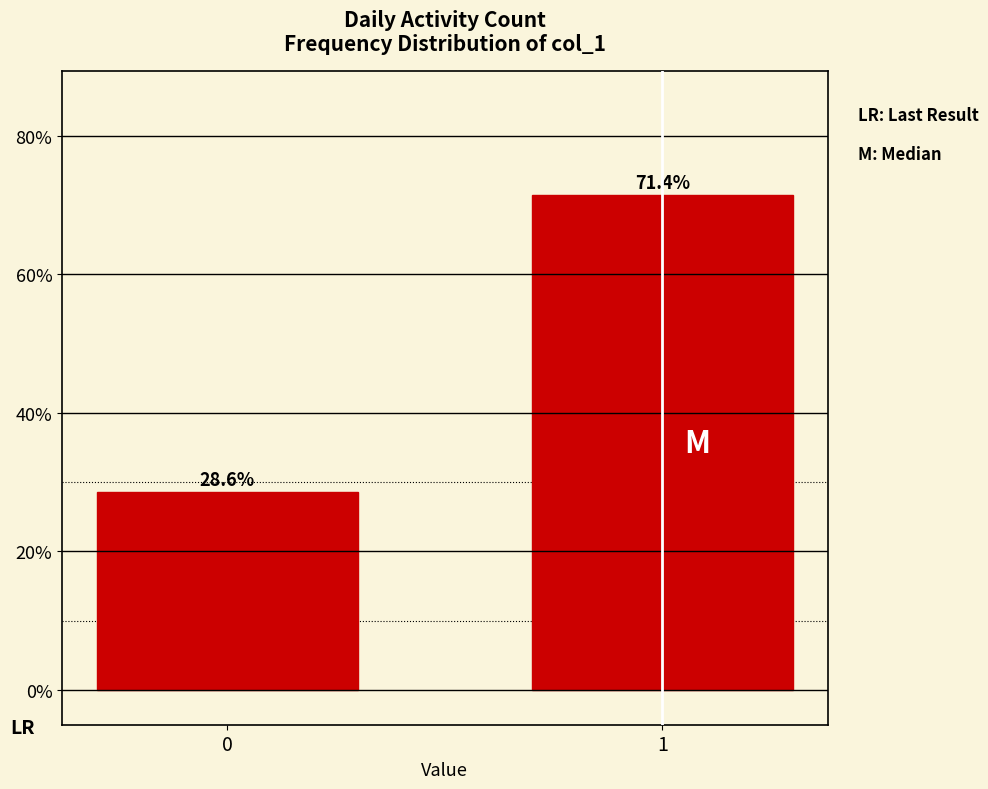

Reading left to right, list all the values displayed in this chart.

0=28.6	1=71.4